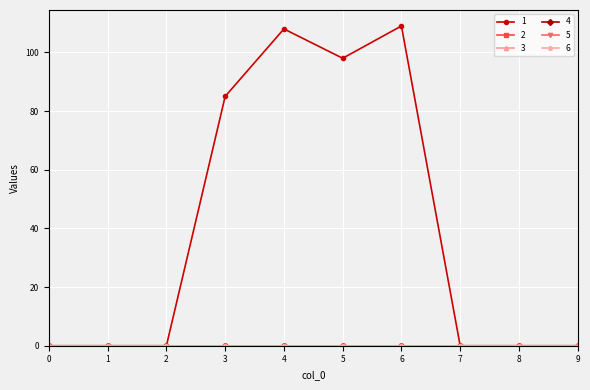

Is this an area chart (filled region under the line)?

No